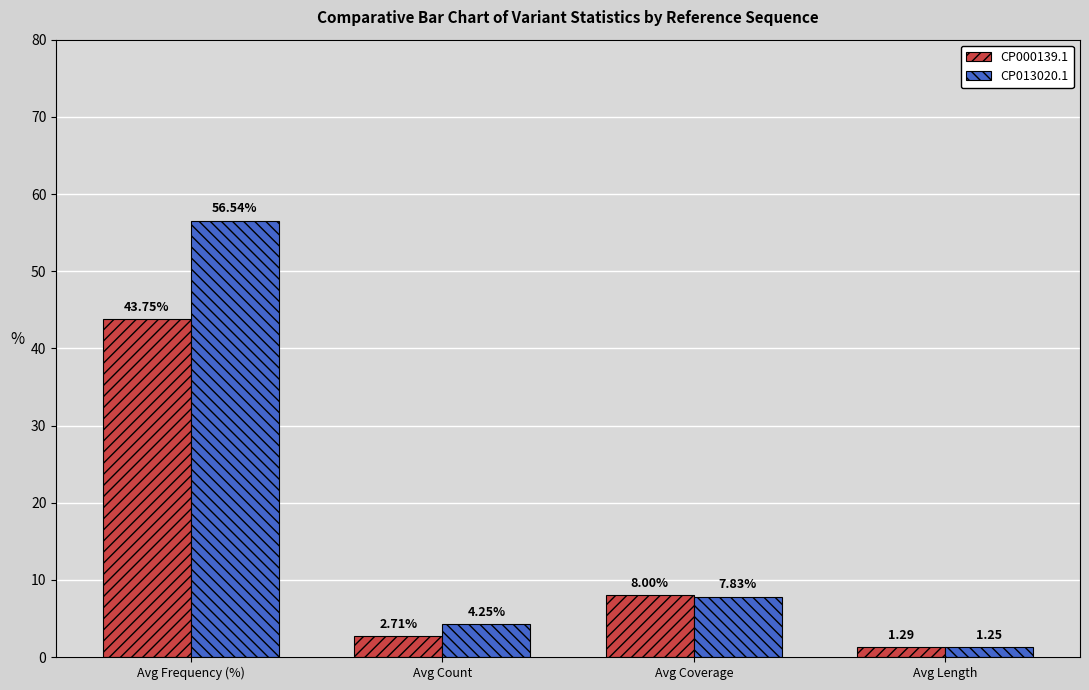

Rank the series by their maximum value, from highest to lowest.

CP013020.1, CP000139.1